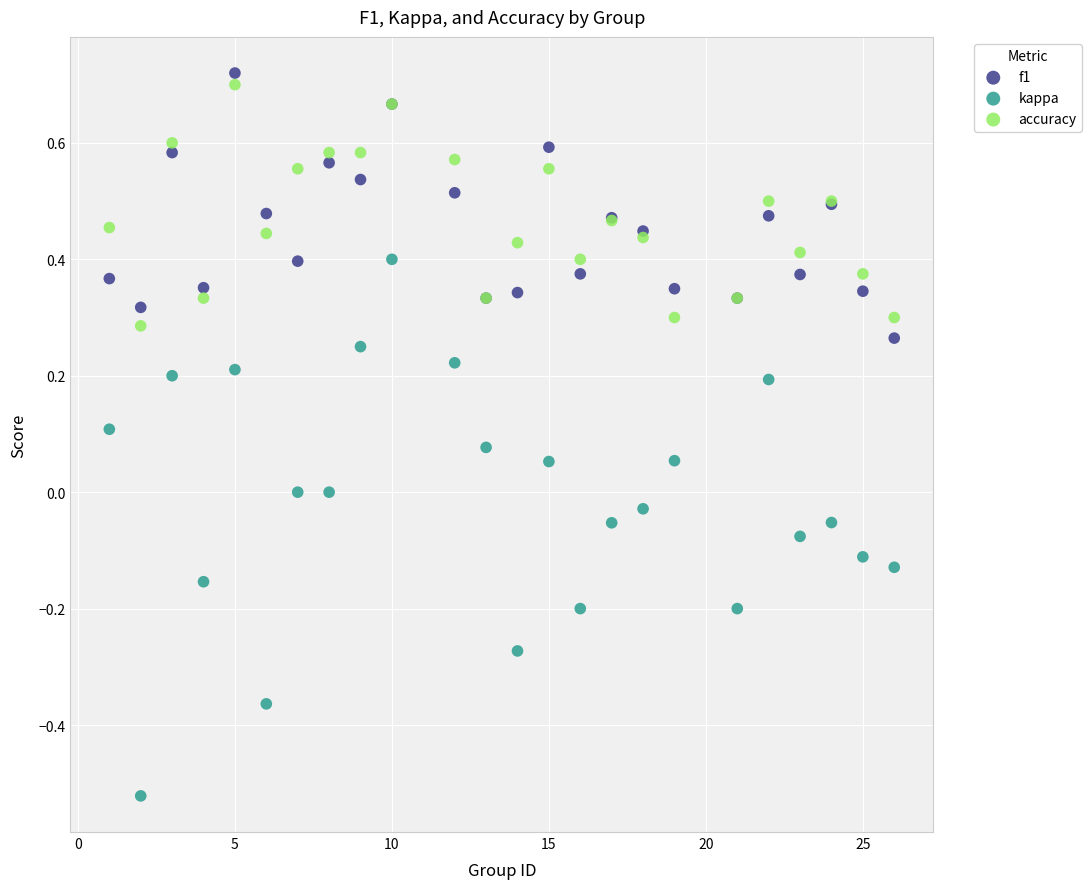

What are all the series names shown in the legend?

f1, kappa, accuracy